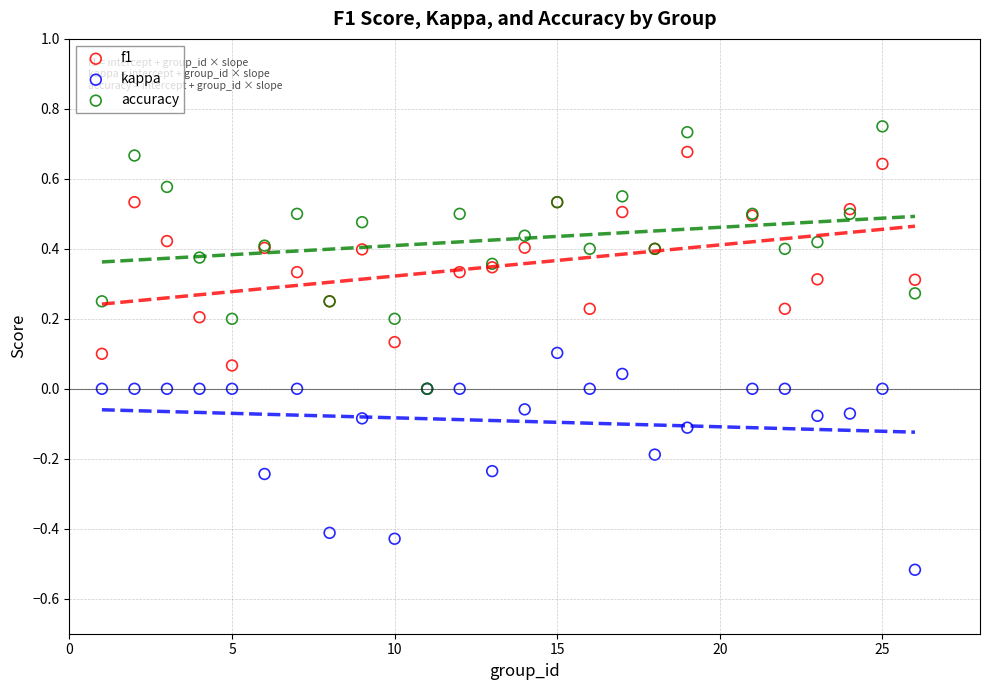

Which series has the largest Y range (max minus min)?

accuracy